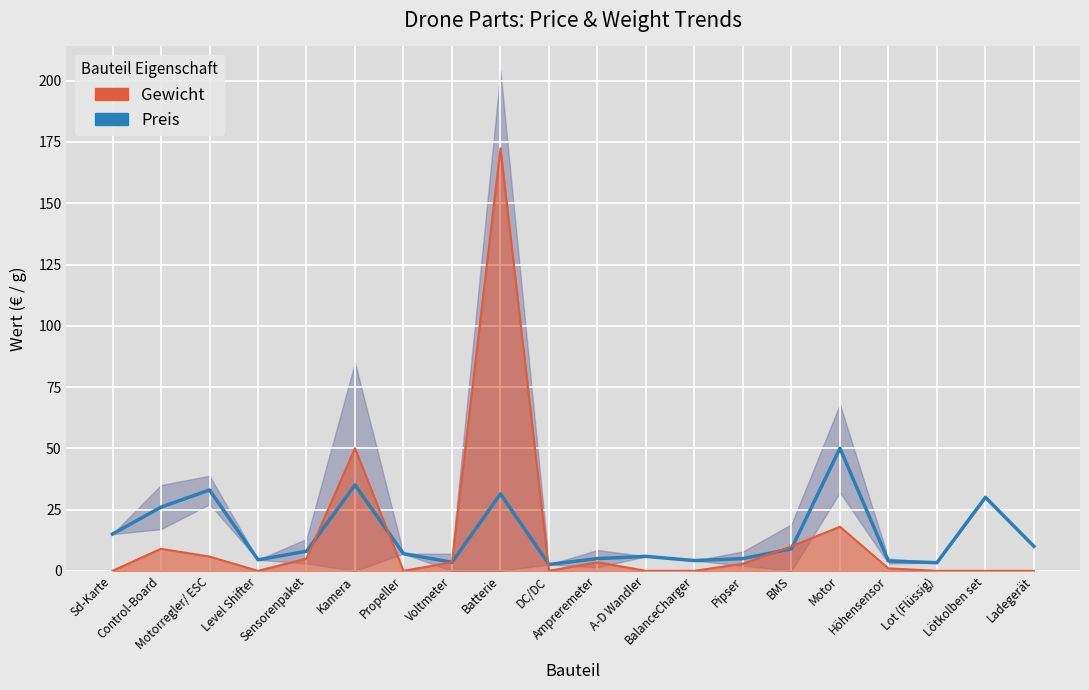

True or false: Preis has a value of 8.1 at A-D Wandler.

False